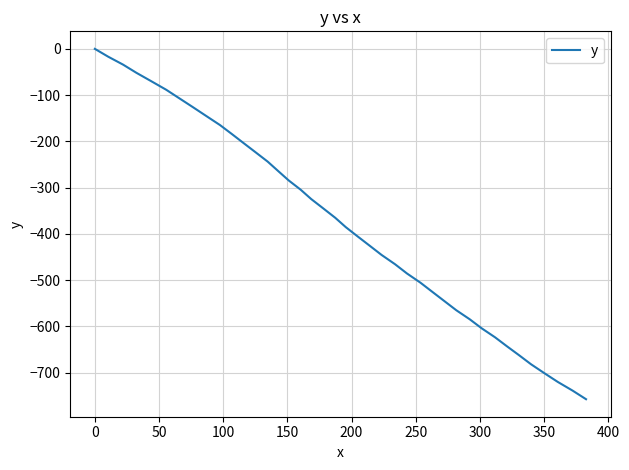

What is the difference between the maximum and minimum values?

757.2